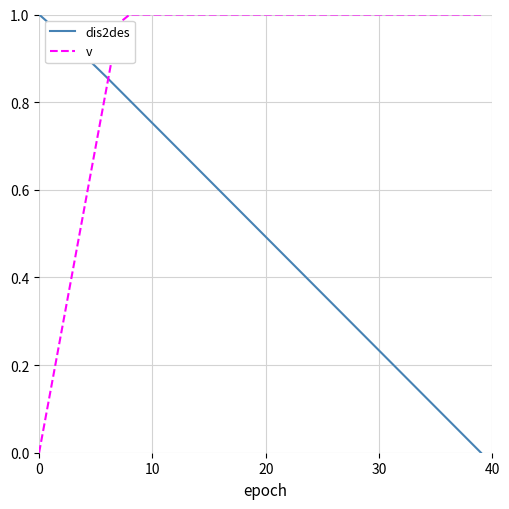

Which series ends up on top after the final intersection of v and dis2des?

v